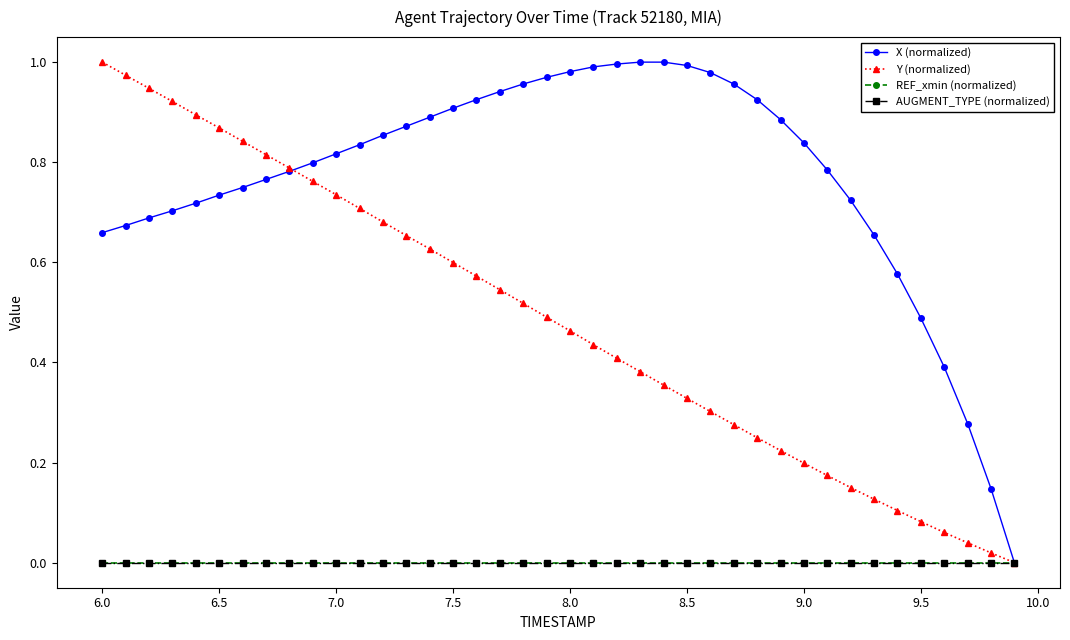

List the series in order of their peak value, lowest first.

REF_xmin (normalized), AUGMENT_TYPE (normalized), X (normalized), Y (normalized)